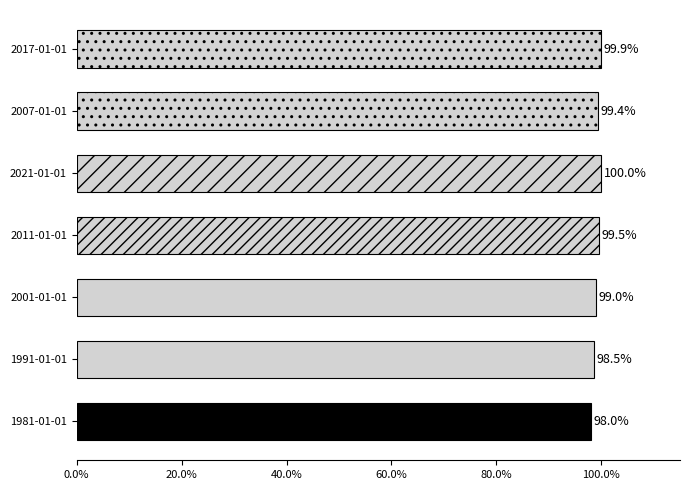

Approximately how many times larger is the value at 2001-01-01 compared to 2017-01-01?

1.0